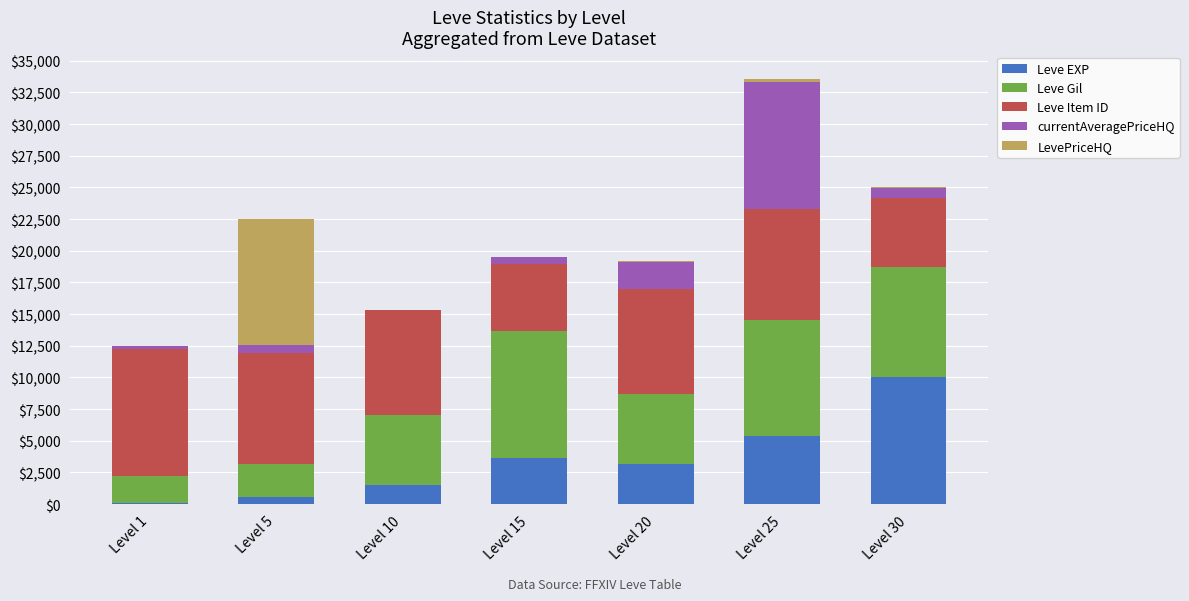

What is the maximum value for Leve EXP?

10000.0